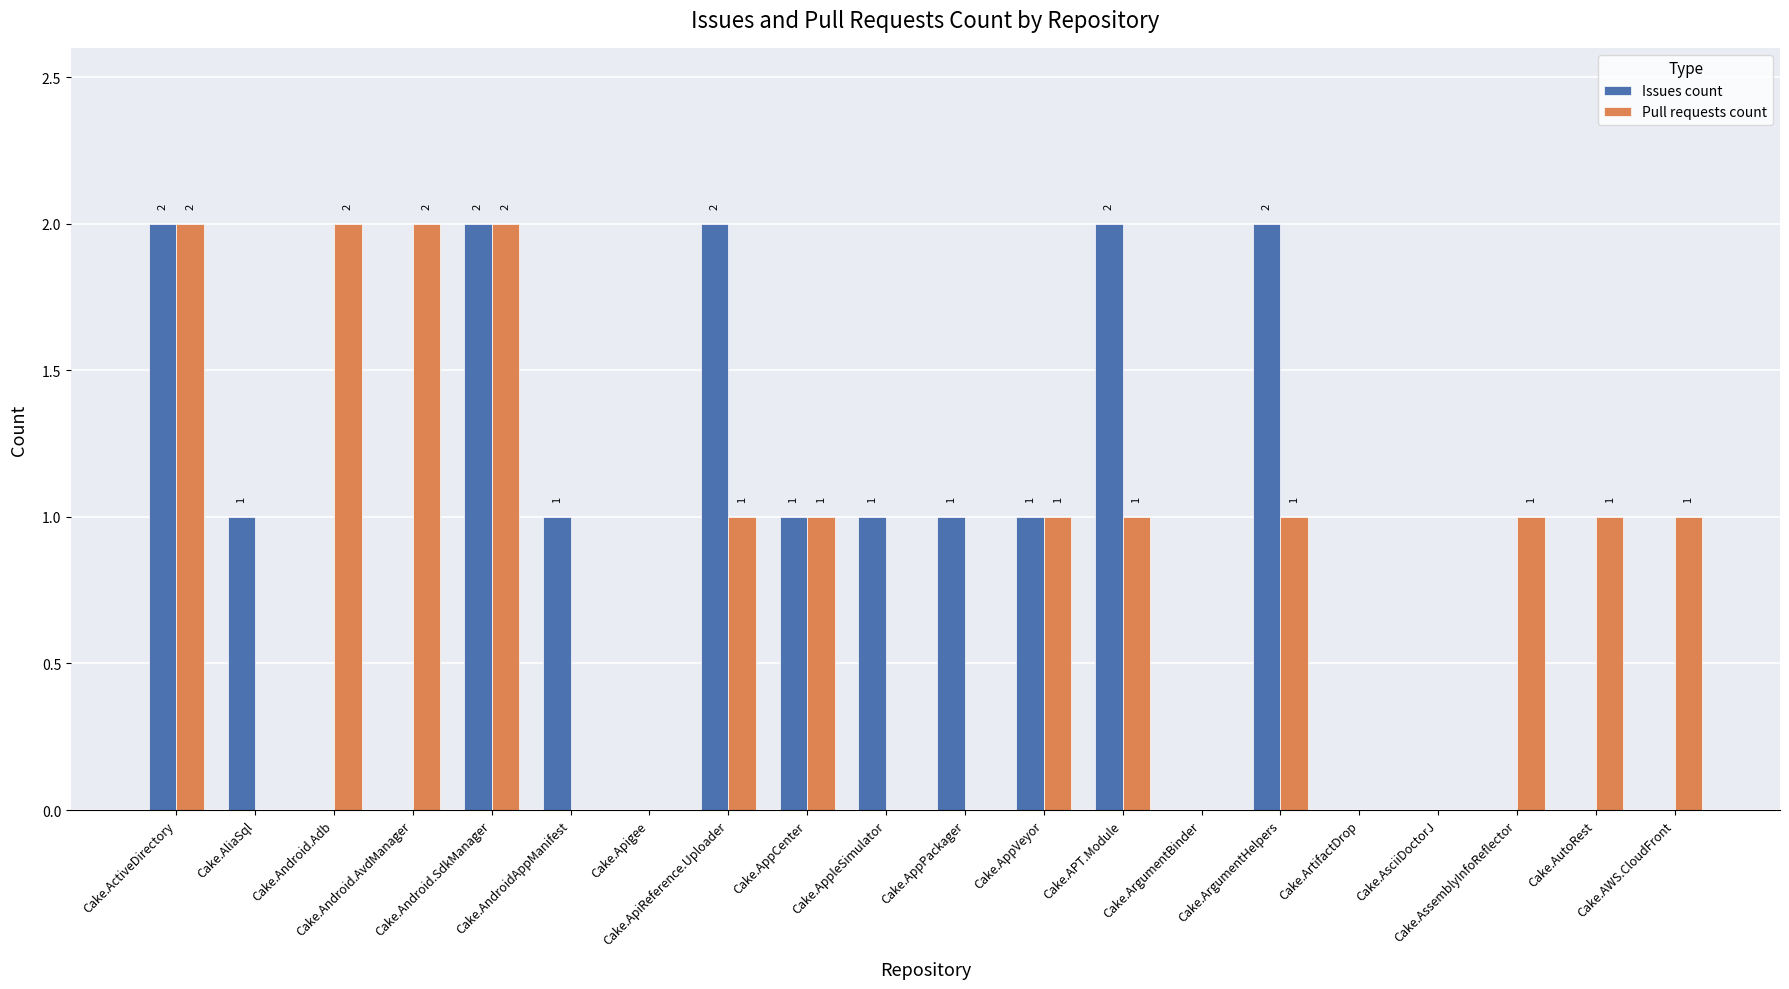

What is the sum of all Issues count values?

16